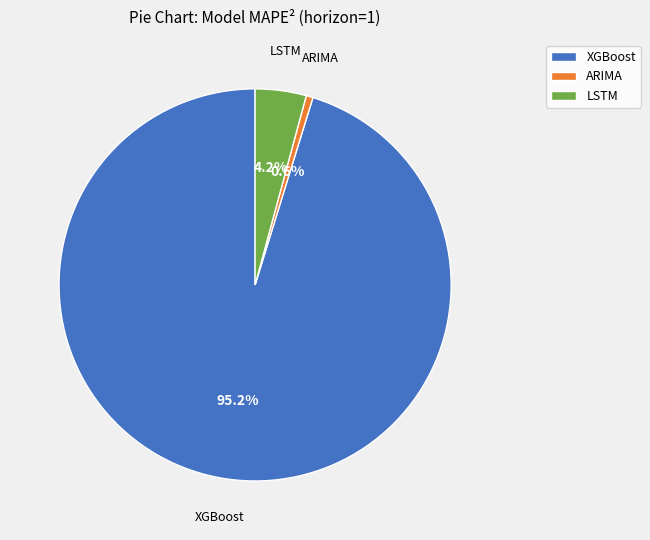

How much of the chart is everything except XGBoost?

4.8%